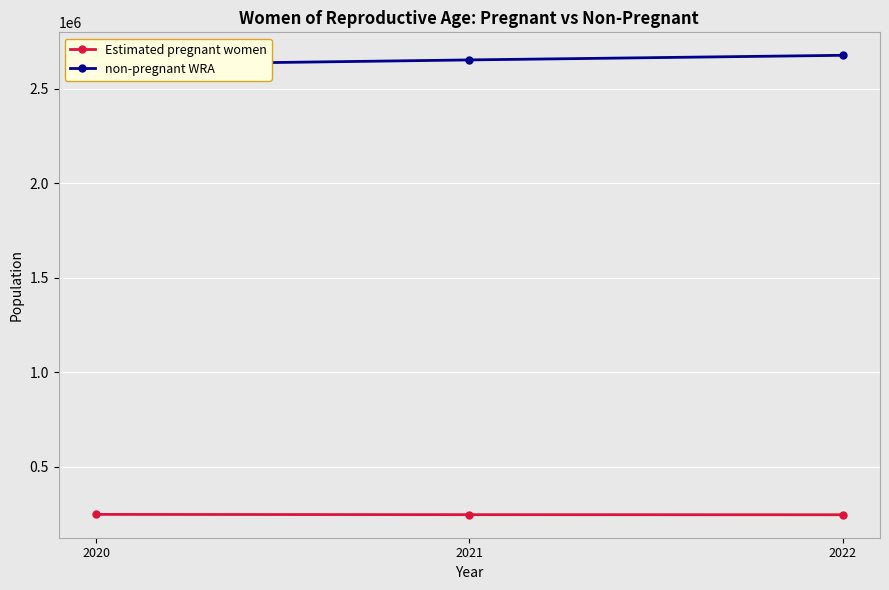

At how many categories does at least one series exceed 621473?

3